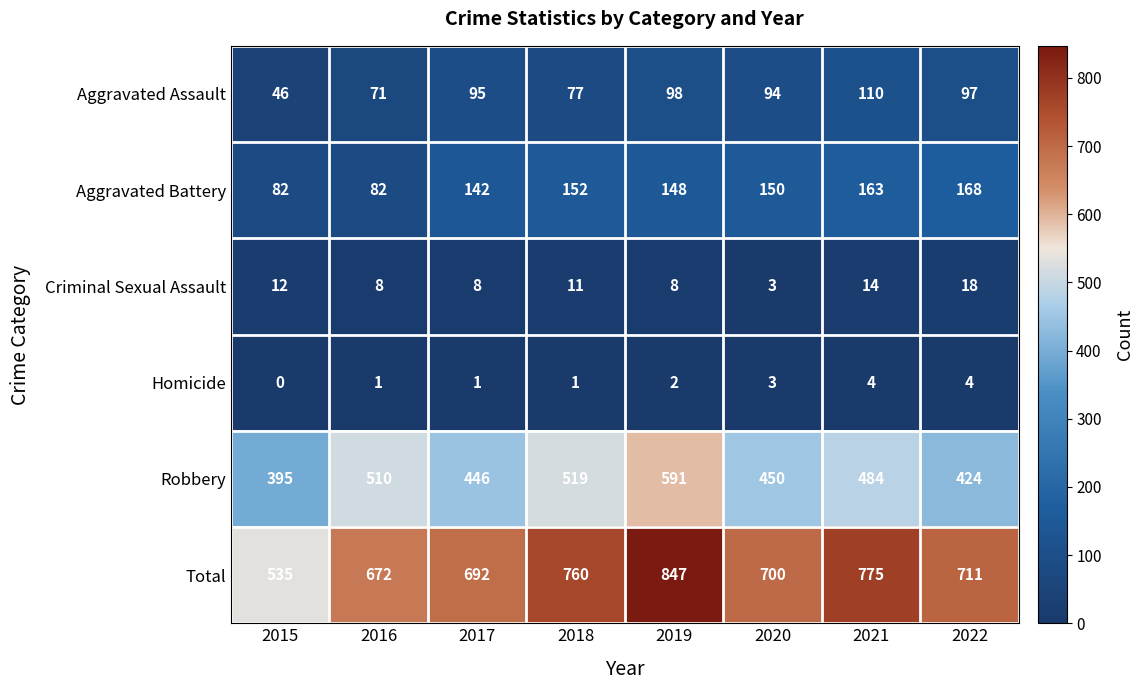

What is the difference between the maximum and second lowest values in the Criminal Sexual Assault series?

10